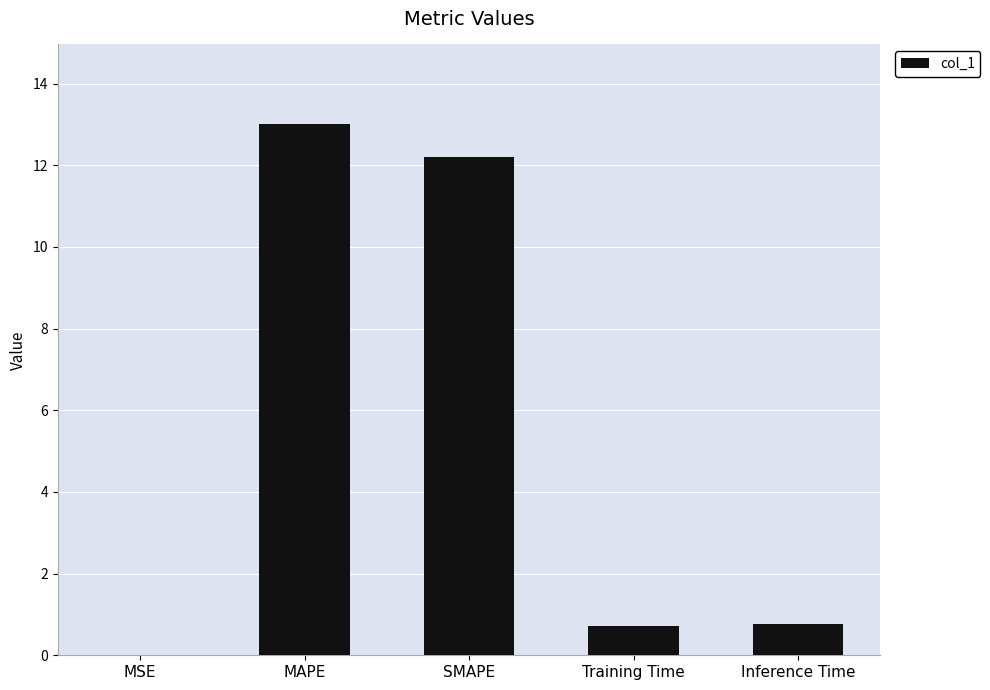

The value at SMAPE is 19.5. True or false?

False